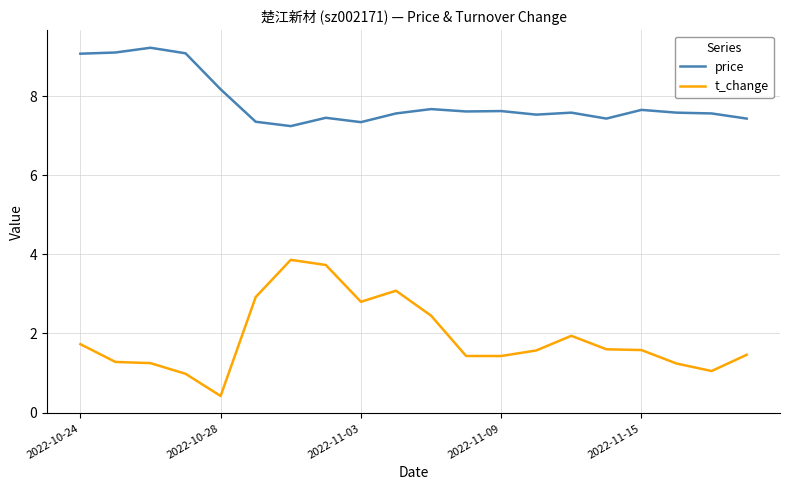

What is the difference between the maximum and minimum values in the t_change series?

3.4